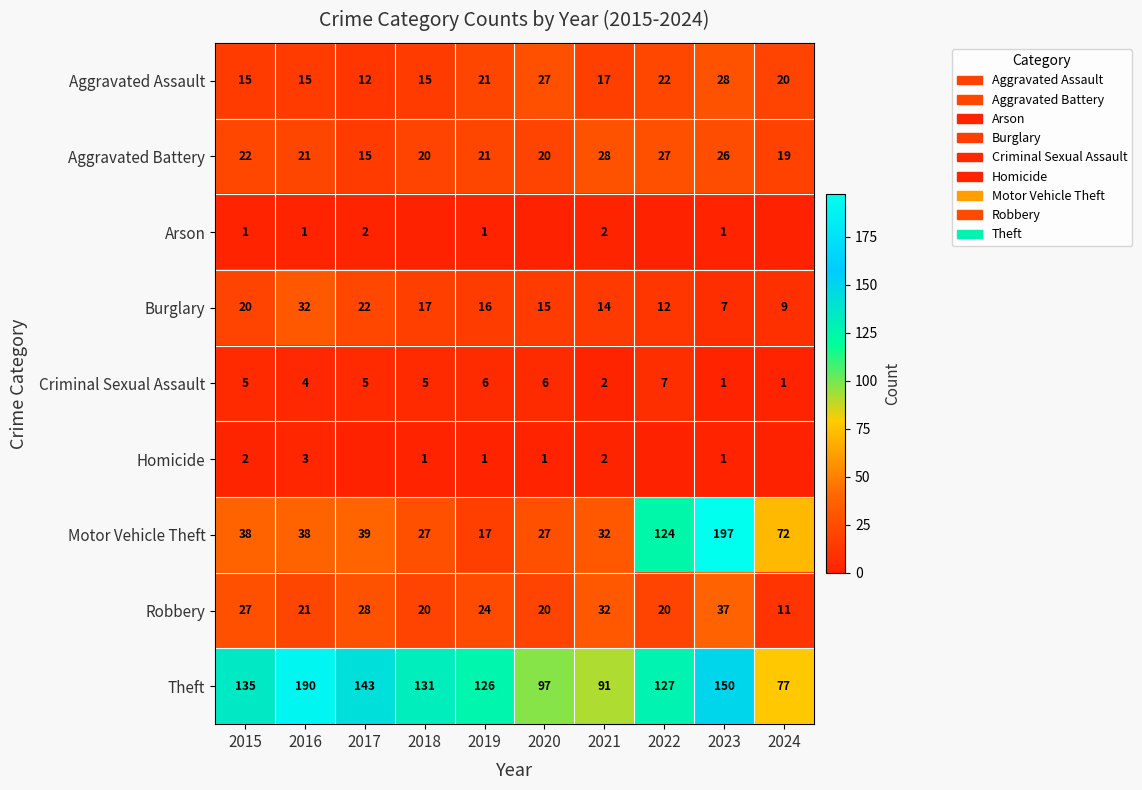

List the labels in order of Burglary value, largest first.

2016, 2017, 2015, 2018, 2019, 2020, 2021, 2022, 2024, 2023